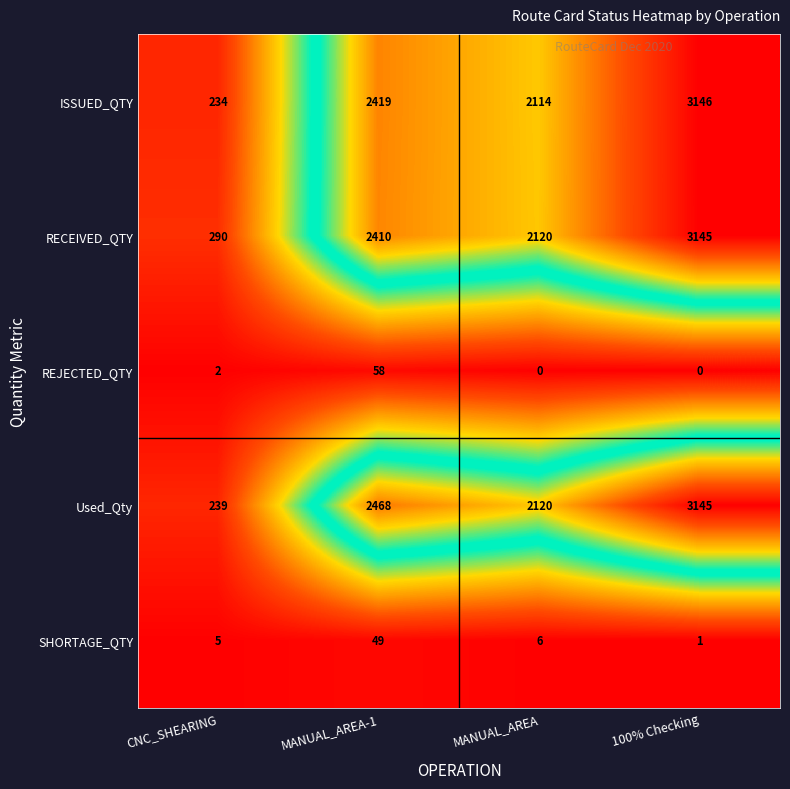

At how many categories does at least one series exceed 382?

3